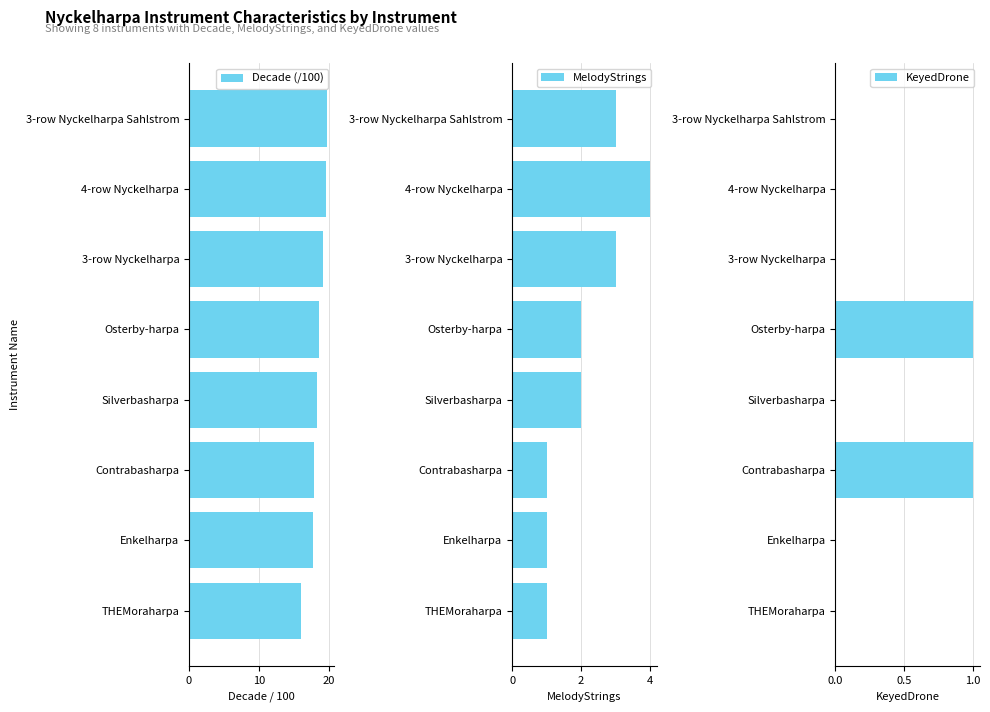

Reading left to right, list all the values displayed in this chart.

Decade (/100): 16.0	17.7	17.8	18.3	18.6	19.2	19.6	19.7
MelodyStrings: 1.0	1.0	1.0	2.0	2.0	3.0	4.0	3.0
KeyedDrone: 0.0	0.0	1.0	0.0	1.0	0.0	0.0	0.0